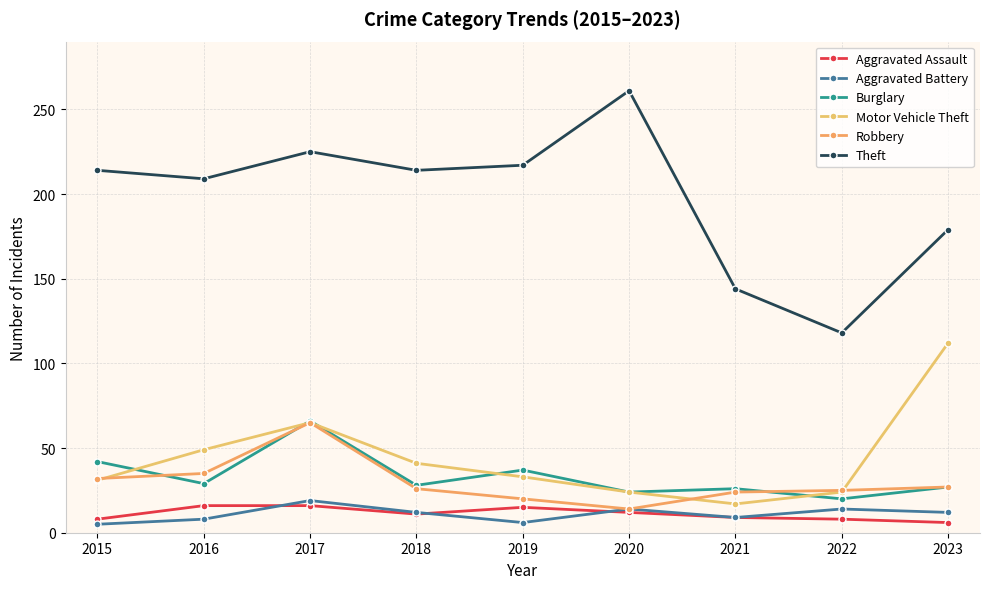

Reading left to right, transcribe all the data shown in this chart.

Aggravated Assault: 2015=8	2016=16	2017=16	2018=11	2019=15	2020=12	2021=9	2022=8	2023=6
Aggravated Battery: 2015=5	2016=8	2017=19	2018=12	2019=6	2020=14	2021=9	2022=14	2023=12
Burglary: 2015=42	2016=29	2017=66	2018=28	2019=37	2020=24	2021=26	2022=20	2023=27
Motor Vehicle Theft: 2015=31	2016=49	2017=65	2018=41	2019=33	2020=24	2021=17	2022=24	2023=112
Robbery: 2015=32	2016=35	2017=65	2018=26	2019=20	2020=14	2021=24	2022=25	2023=27
Theft: 2015=214	2016=209	2017=225	2018=214	2019=217	2020=261	2021=144	2022=118	2023=179